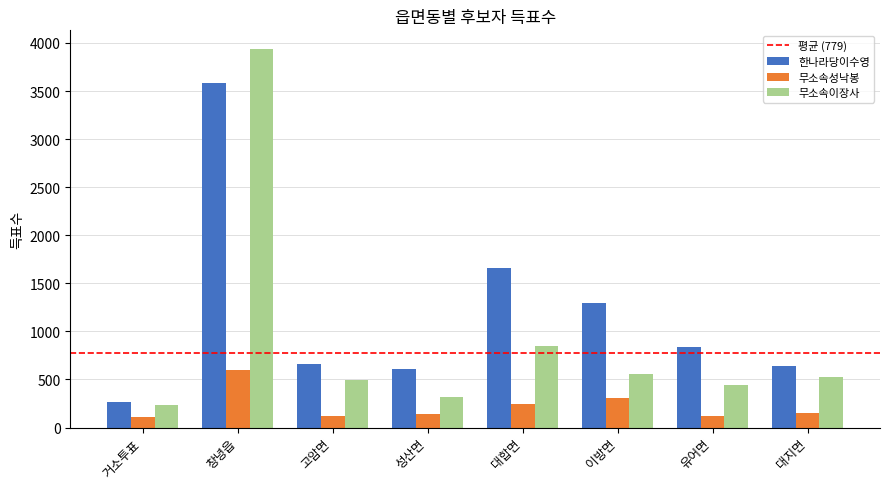

Between 거소투표 and 대지면, which series saw the biggest shift?

한나라당이수영